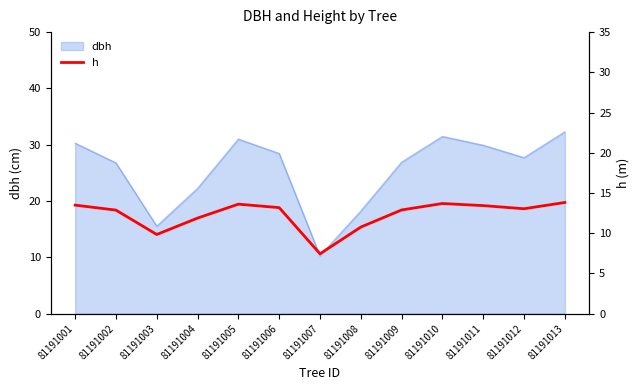

Count the number of values greater than 13.

7